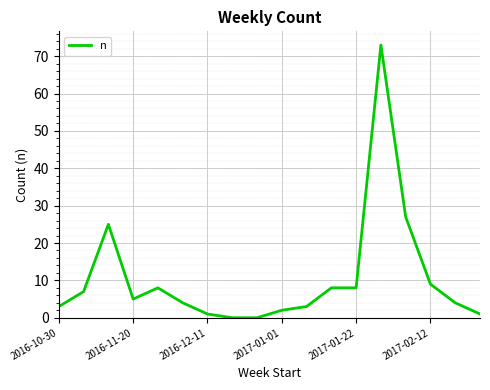

How many lines are shown in the chart?

1